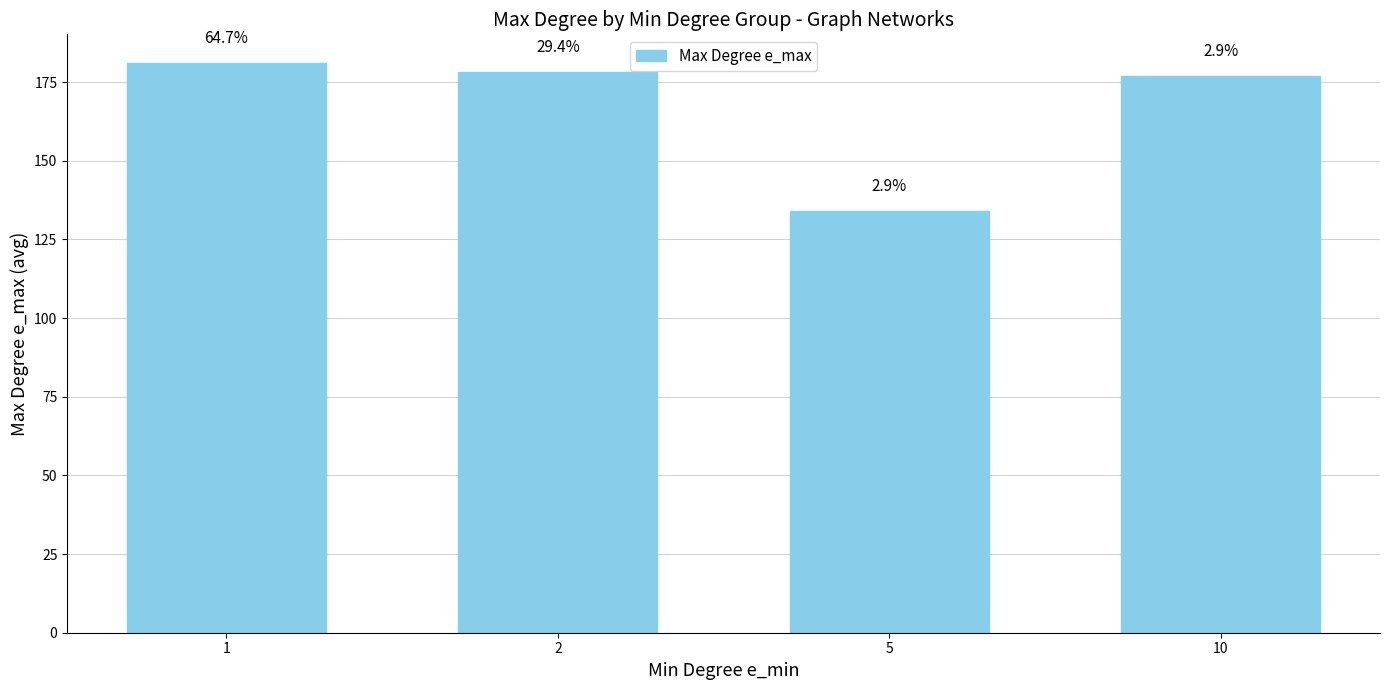

Does the chart contain any negative values?

No